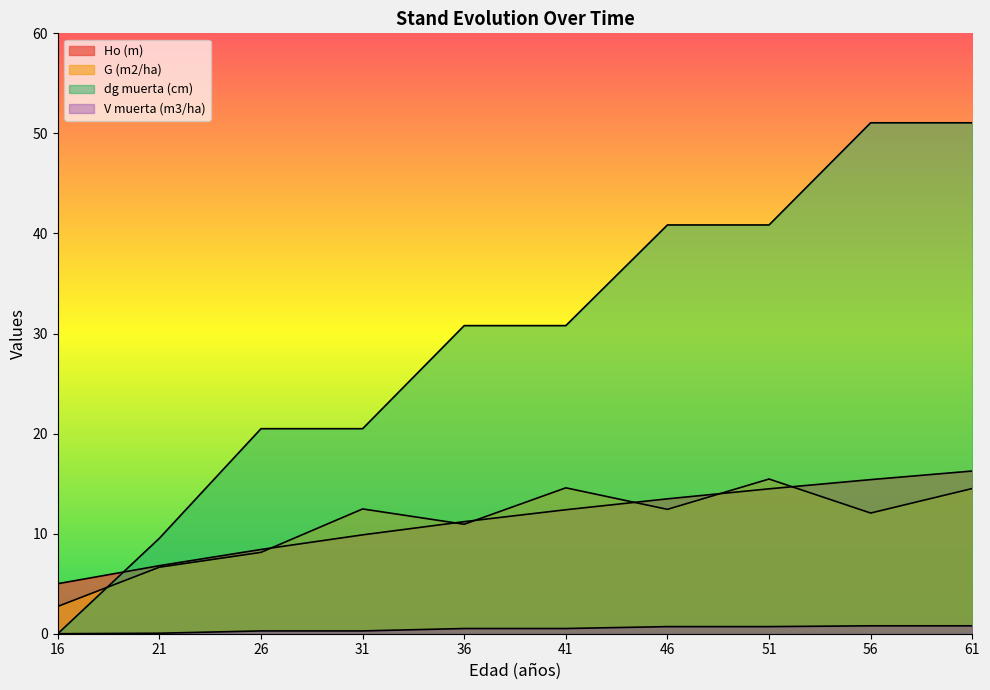

Which series has the largest range (max minus min)?

dg muerta (cm)